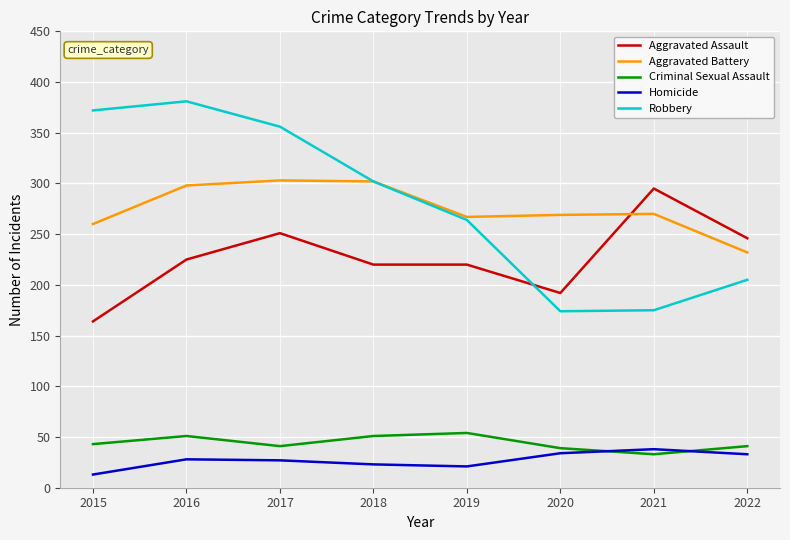

How many values in the Homicide series are below 28?

4